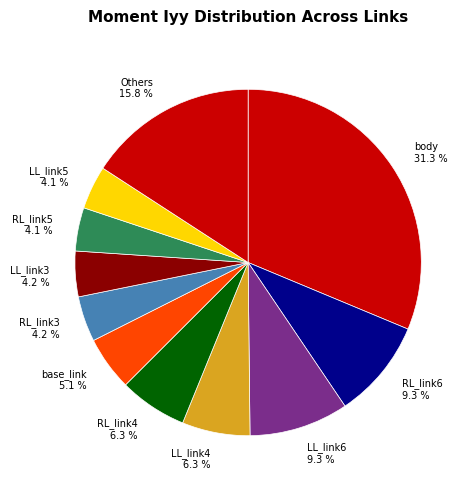

Combined, do Others and RL_link3 account for over 50%?

No